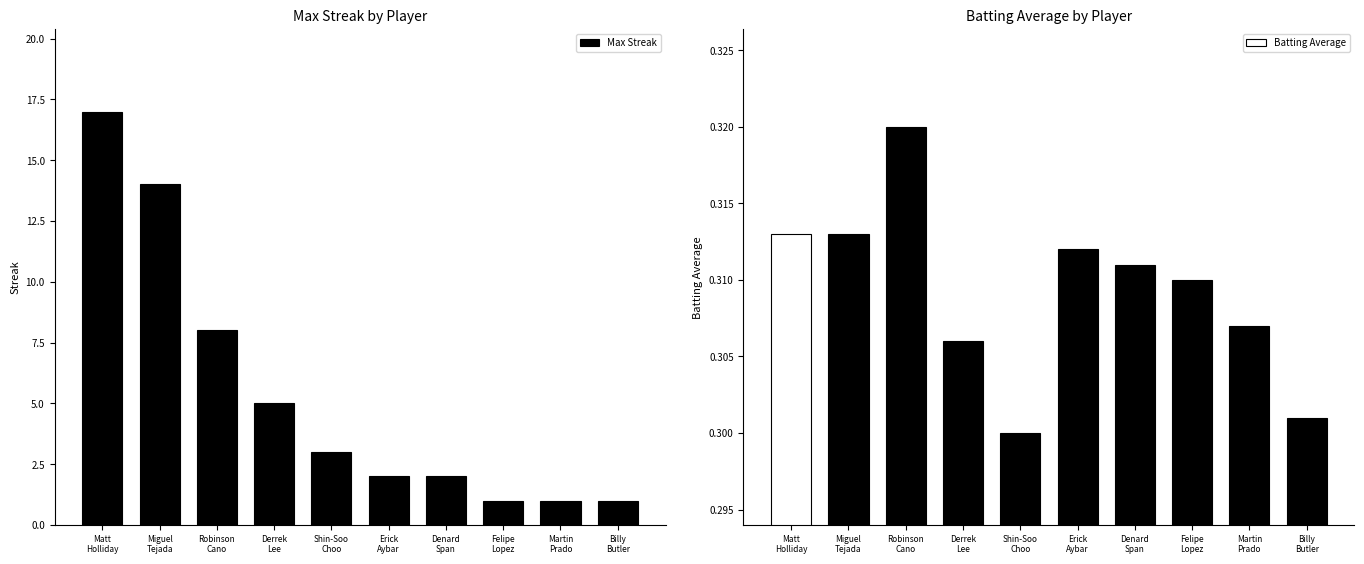

Are the bars grouped side by side (vs. stacked)?

No